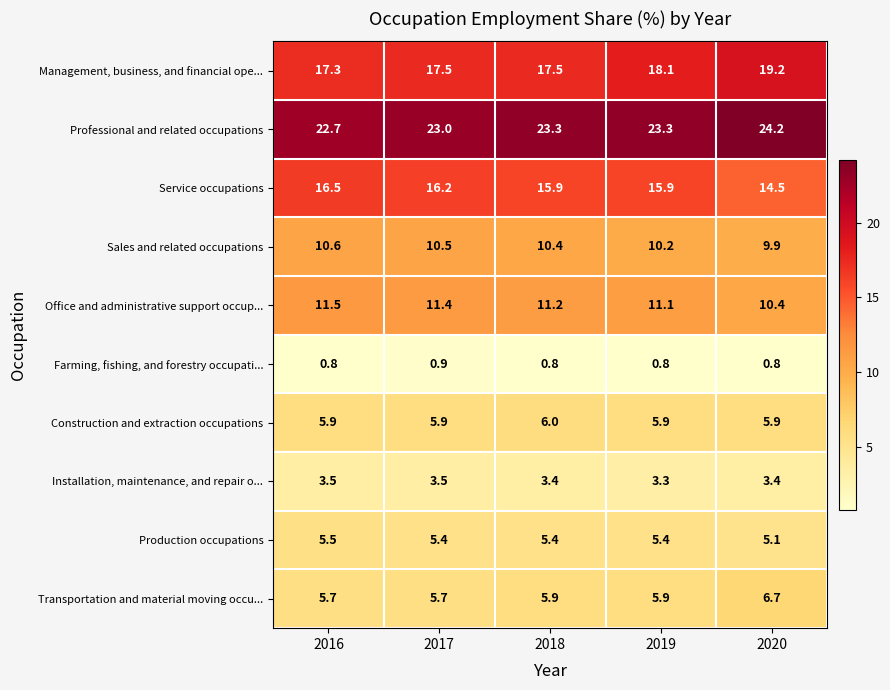

What is the minimum value for Management, business, and financial ope...?

17.3